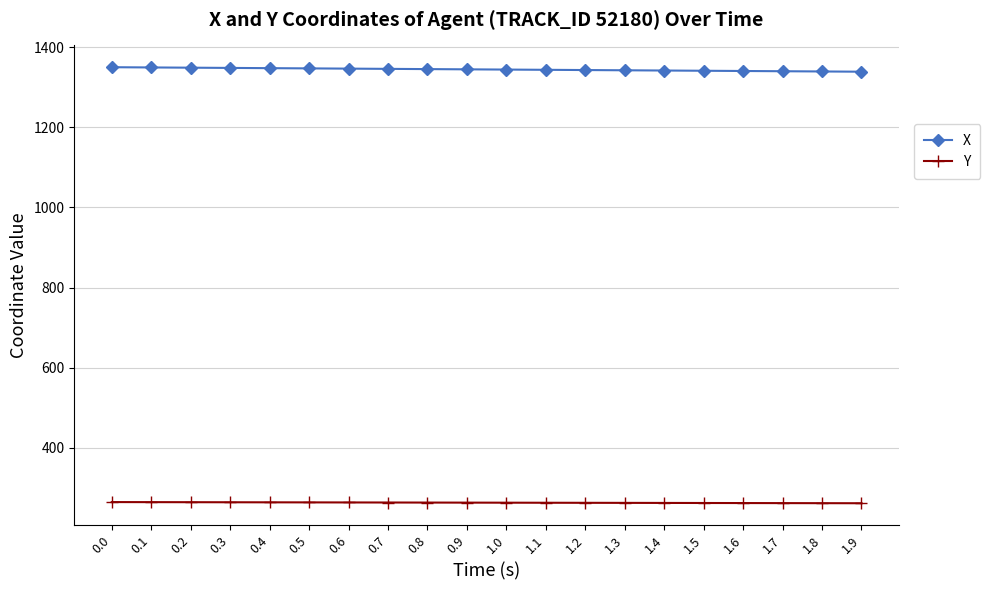

What is the average value of the X series?

1344.4